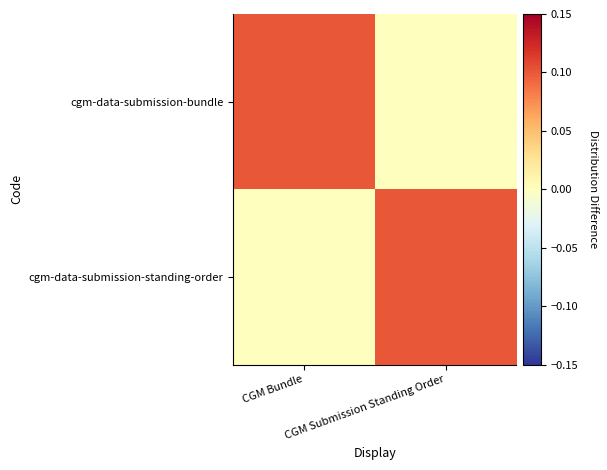

Reading left to right, what are all the values shown in this chart?

cgm-data-submission-bundle: CGM Bundle=0.1	CGM Submission Standing Order=0.0
cgm-data-submission-standing-order: CGM Bundle=0.0	CGM Submission Standing Order=0.1